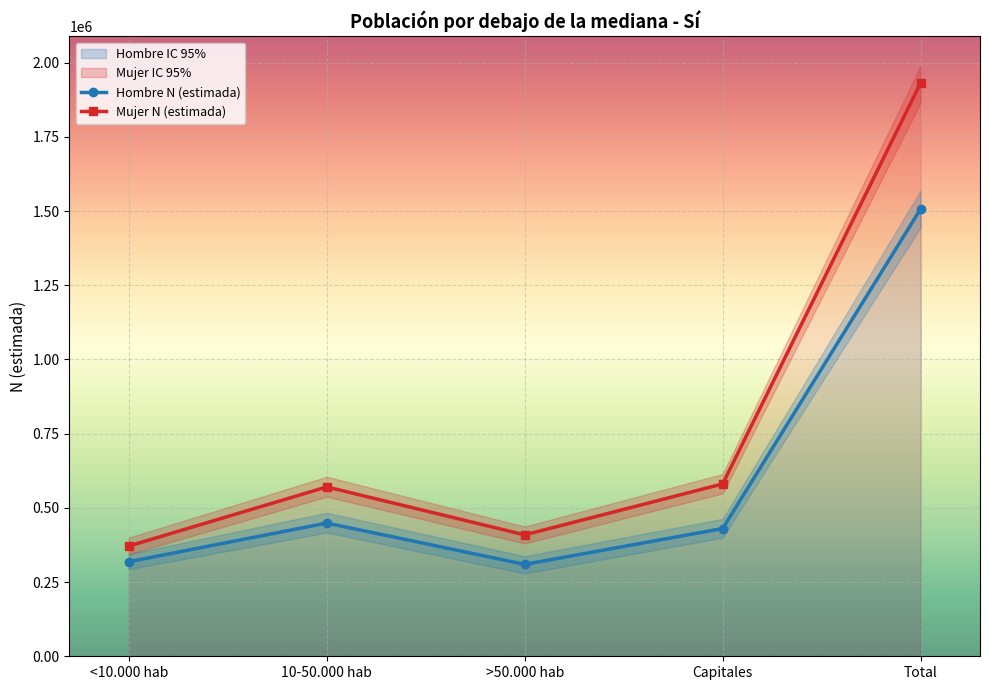

What is the difference between the maximum and minimum values in the Mujer N (lím sup IC) series?

1589478